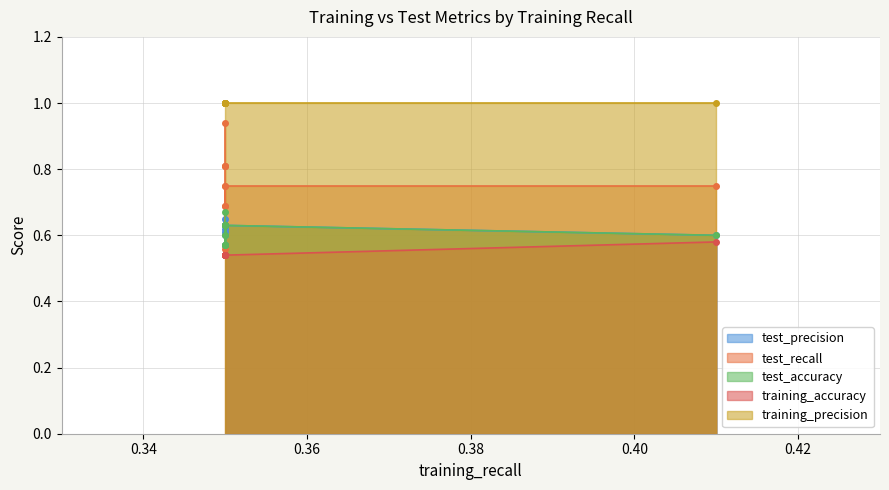

The value of training_accuracy at 0.35 is 0.5. True or false?

True